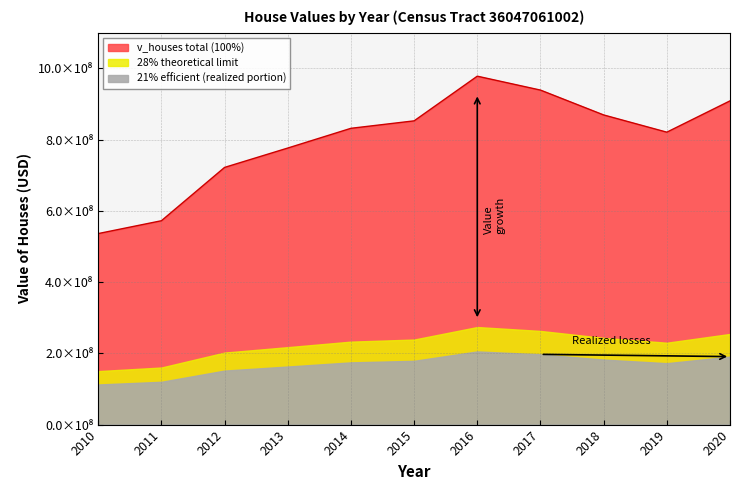

What is the change in value from 2019 to 2020?

+87903000